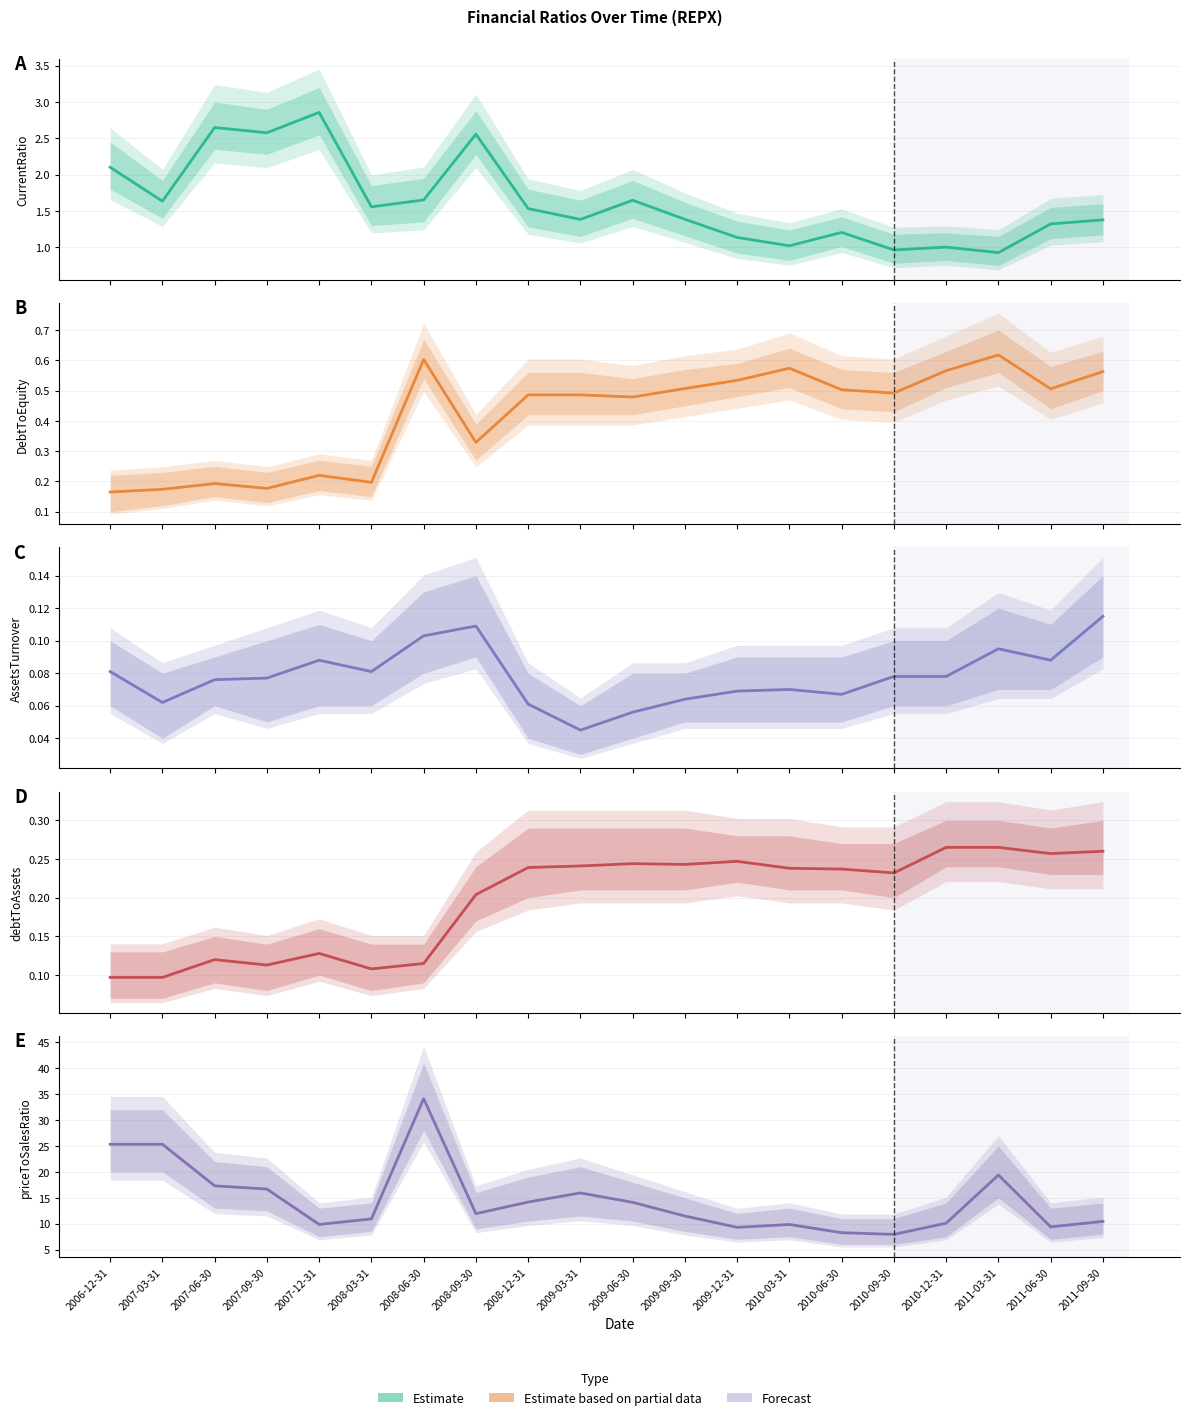

Reading right to left, list all the values displayed in this chart.

CurrentRatio: 2011-09-30=1.4	2011-06-30=1.3	2011-03-31=0.9	2010-12-31=1.0	2010-09-30=1.0	2010-06-30=1.2	2010-03-31=1.0	2009-12-31=1.1	2009-09-30=1.4	2009-06-30=1.6	2009-03-31=1.4	2008-12-31=1.5	2008-09-30=2.6	2008-06-30=1.7	2008-03-31=1.6	2007-12-31=2.9	2007-09-30=2.6	2007-06-30=2.6	2007-03-31=1.6	2006-12-31=2.1
DebtToEquity: 2011-09-30=0.6	2011-06-30=0.5	2011-03-31=0.6	2010-12-31=0.6	2010-09-30=0.5	2010-06-30=0.5	2010-03-31=0.6	2009-12-31=0.5	2009-09-30=0.5	2009-06-30=0.5	2009-03-31=0.5	2008-12-31=0.5	2008-09-30=0.3	2008-06-30=0.6	2008-03-31=0.2	2007-12-31=0.2	2007-09-30=0.2	2007-06-30=0.2	2007-03-31=0.2	2006-12-31=0.2
AssetsTurnover: 2011-09-30=0.1	2011-06-30=0.1	2011-03-31=0.1	2010-12-31=0.1	2010-09-30=0.1	2010-06-30=0.1	2010-03-31=0.1	2009-12-31=0.1	2009-09-30=0.1	2009-06-30=0.1	2009-03-31=0.0	2008-12-31=0.1	2008-09-30=0.1	2008-06-30=0.1	2008-03-31=0.1	2007-12-31=0.1	2007-09-30=0.1	2007-06-30=0.1	2007-03-31=0.1	2006-12-31=0.1
debtToAssets: 2011-09-30=0.3	2011-06-30=0.3	2011-03-31=0.3	2010-12-31=0.3	2010-09-30=0.2	2010-06-30=0.2	2010-03-31=0.2	2009-12-31=0.2	2009-09-30=0.2	2009-06-30=0.2	2009-03-31=0.2	2008-12-31=0.2	2008-09-30=0.2	2008-06-30=0.1	2008-03-31=0.1	2007-12-31=0.1	2007-09-30=0.1	2007-06-30=0.1	2007-03-31=0.1	2006-12-31=0.1
priceToSalesRatio: 2011-09-30=10.4	2011-06-30=9.4	2011-03-31=19.4	2010-12-31=10.1	2010-09-30=7.9	2010-06-30=8.3	2010-03-31=9.8	2009-12-31=9.3	2009-09-30=11.5	2009-06-30=14.1	2009-03-31=15.9	2008-12-31=14.2	2008-09-30=11.9	2008-06-30=34.1	2008-03-31=10.9	2007-12-31=9.9	2007-09-30=16.7	2007-06-30=17.3	2007-03-31=25.3	2006-12-31=25.3